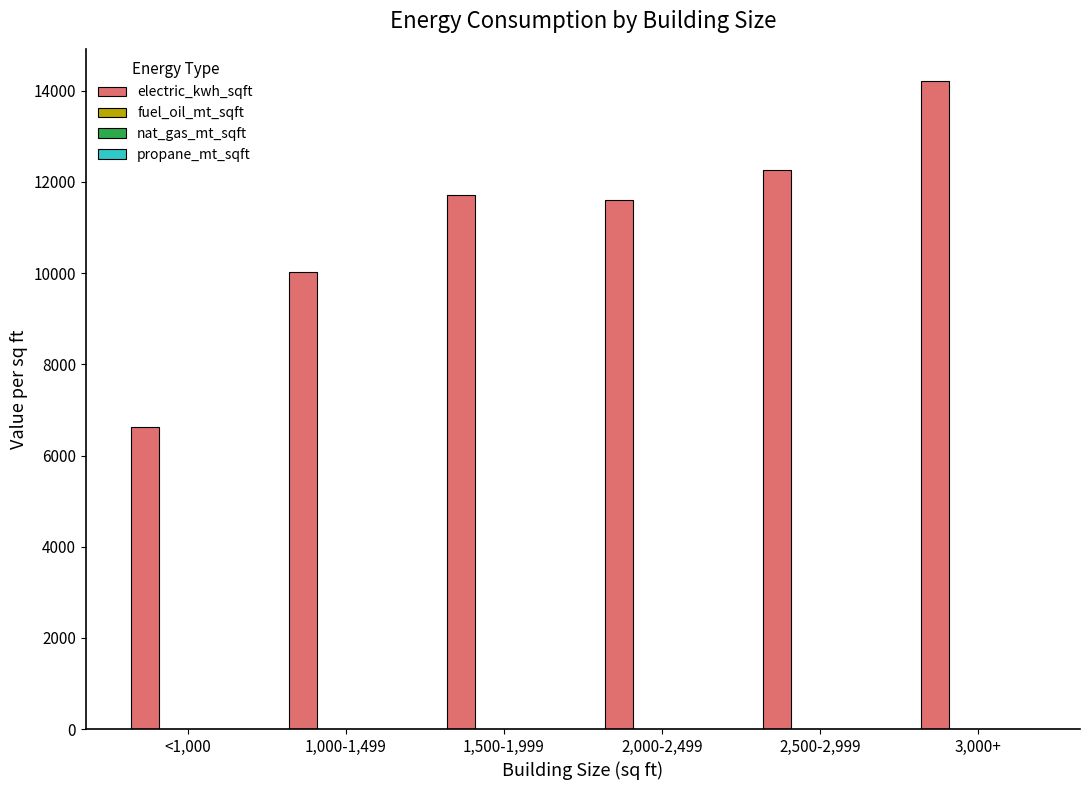

What is the approximate value of electric_kwh_sqft at 3,000+?

14210.0